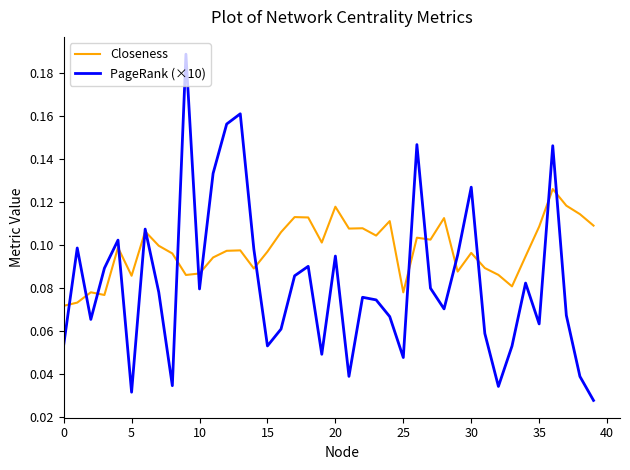

What are all the series names shown in the legend?

Closeness, PageRank (×10)